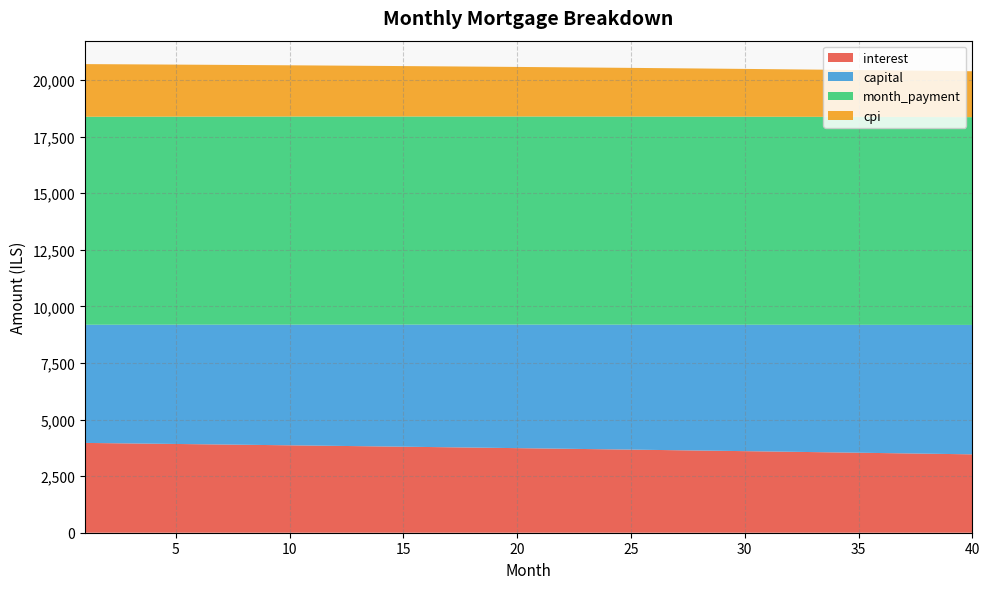

Reading left to right, extract all data points from this chart.

interest: 1=3967.6	2=3956.1	3=3944.6	4=3933.0	5=3921.3	6=3909.5	7=3897.7	8=3885.8	9=3873.8	10=3861.7	11=3849.6	12=3837.4	13=3825.1	14=3812.7	15=3800.3	16=3787.7	17=3775.1	18=3762.4	19=3749.7	20=3736.8	21=3723.9	22=3710.9	23=3697.8	24=3684.6	25=3671.3	26=3658.0	27=3644.6	28=3631.1	29=3617.5	30=3603.8	31=3590.1	32=3576.2	33=3562.3	34=3548.3	35=3534.2	36=3520.1	37=3505.8	38=3491.4	39=3477.0	40=3462.5
capital: 1=5220.5	2=5232.7	3=5244.9	4=5257.1	5=5269.4	6=5281.7	7=5294.0	8=5306.4	9=5318.7	10=5331.1	11=5343.6	12=5356.1	13=5368.6	14=5381.1	15=5393.6	16=5406.2	17=5418.8	18=5431.5	19=5444.1	20=5456.9	21=5469.6	22=5482.3	23=5495.1	24=5508.0	25=5520.8	26=5533.7	27=5546.6	28=5559.5	29=5572.5	30=5585.5	31=5598.6	32=5611.6	33=5624.7	34=5637.8	35=5651.0	36=5664.2	37=5677.4	38=5690.6	39=5703.9	40=5717.2
month_payment: 1=9188.1	2=9188.8	3=9189.5	4=9190.1	5=9190.7	6=9191.2	7=9191.7	8=9192.2	9=9192.5	10=9192.9	11=9193.2	12=9193.4	13=9193.6	14=9193.8	15=9193.9	16=9193.9	17=9194.0	18=9193.9	19=9193.8	20=9193.7	21=9193.5	22=9193.2	23=9192.9	24=9192.6	25=9192.2	26=9191.7	27=9191.2	28=9190.6	29=9190.0	30=9189.4	31=9188.6	32=9187.9	33=9187.0	34=9186.2	35=9185.2	36=9184.2	37=9183.2	38=9182.1	39=9180.9	40=9179.7
cpi: 1=2326.6	2=2319.8	3=2313.0	4=2306.1	5=2299.2	6=2292.2	7=2285.2	8=2278.2	9=2271.1	10=2264.0	11=2256.8	12=2249.5	13=2242.3	14=2234.9	15=2227.6	16=2220.2	17=2212.7	18=2205.2	19=2197.6	20=2190.0	21=2182.4	22=2174.7	23=2166.9	24=2159.1	25=2151.3	26=2143.4	27=2135.4	28=2127.5	29=2119.4	30=2111.3	31=2103.2	32=2095.0	33=2086.8	34=2078.5	35=2070.1	36=2061.8	37=2053.3	38=2044.8	39=2036.3	40=2027.7